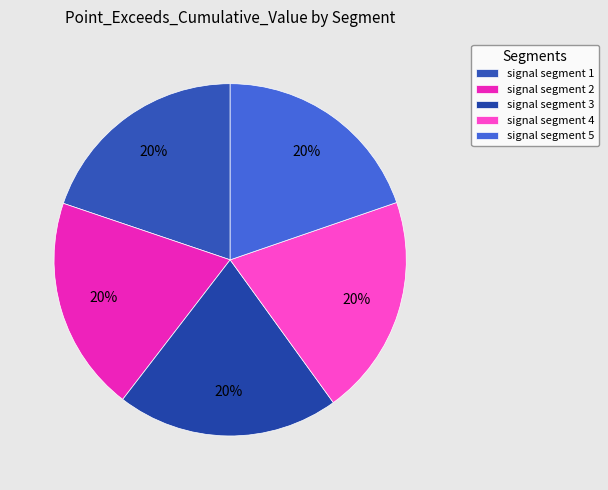

To the nearest percent, what is the average slice percentage?

20%